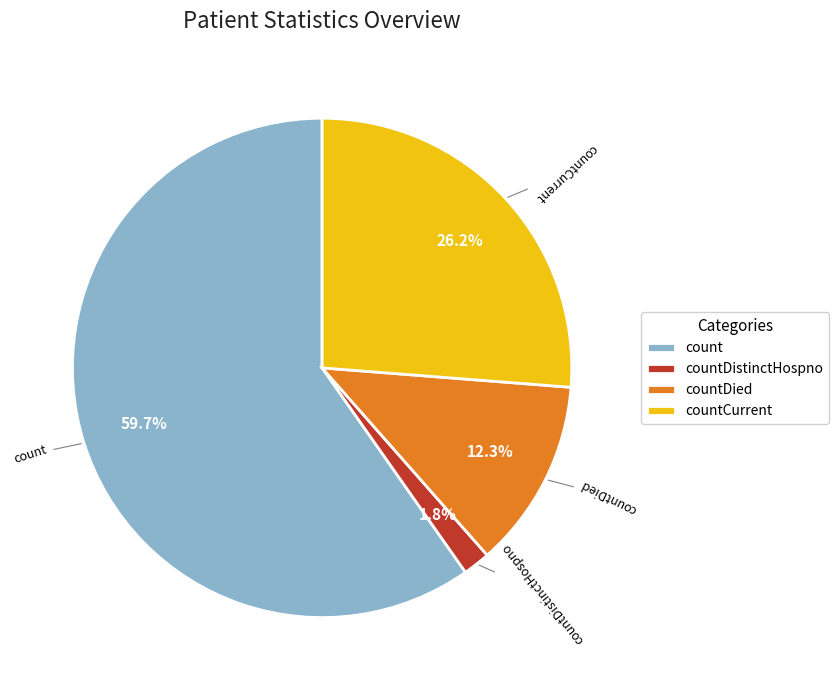

Which slice represents more than half of the pie?

count